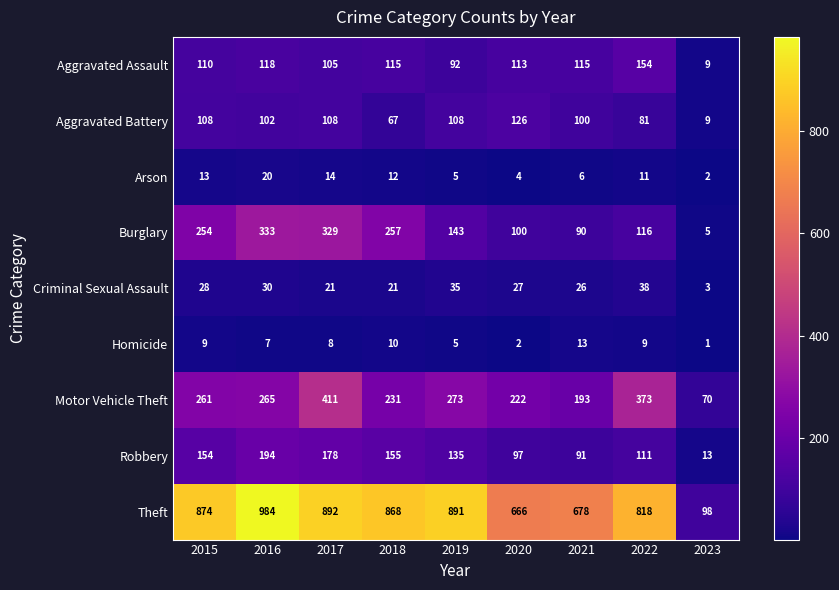

At which category is the sum across all series the highest?

2017